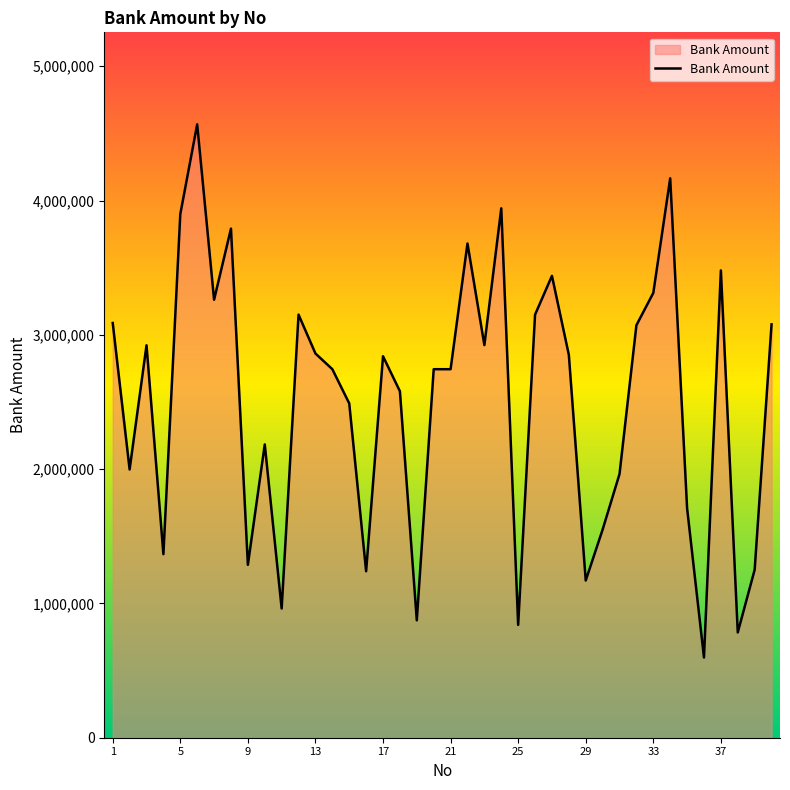

What is the difference between the maximum and minimum values?

3969895